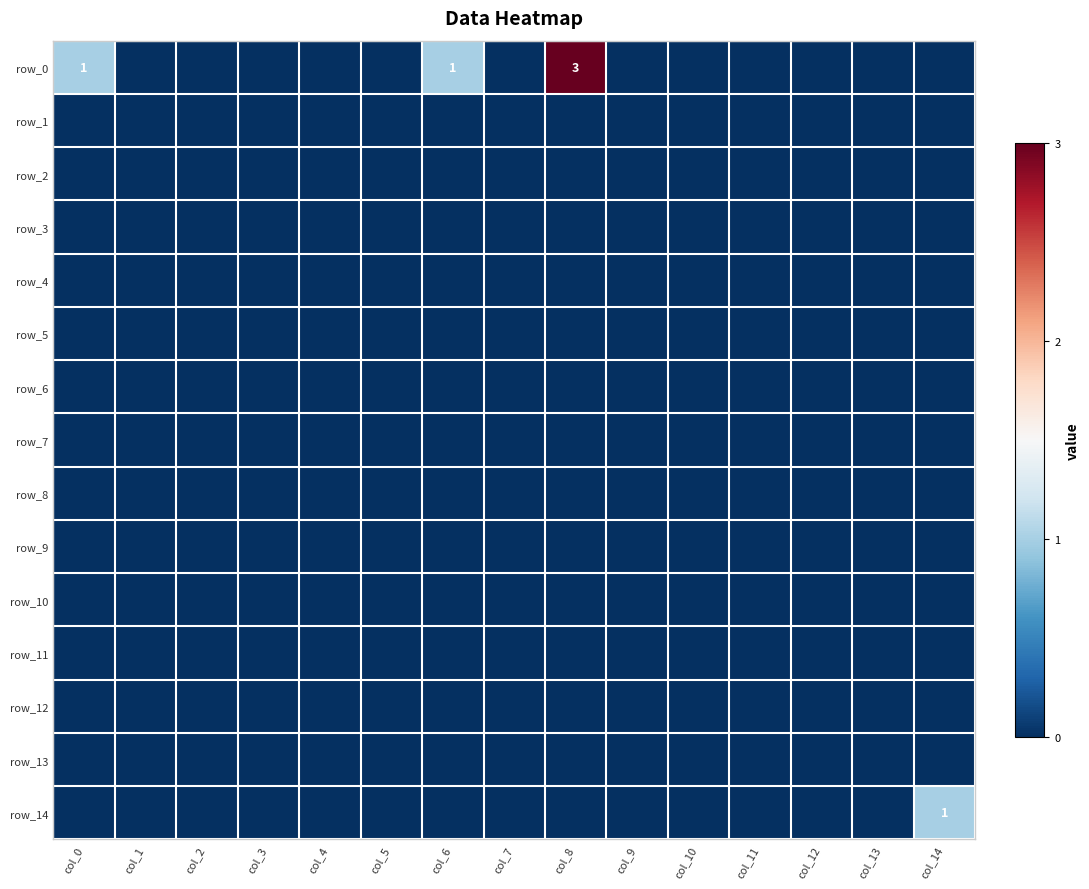

What is the difference between the highest and lowest values at col_14?

1